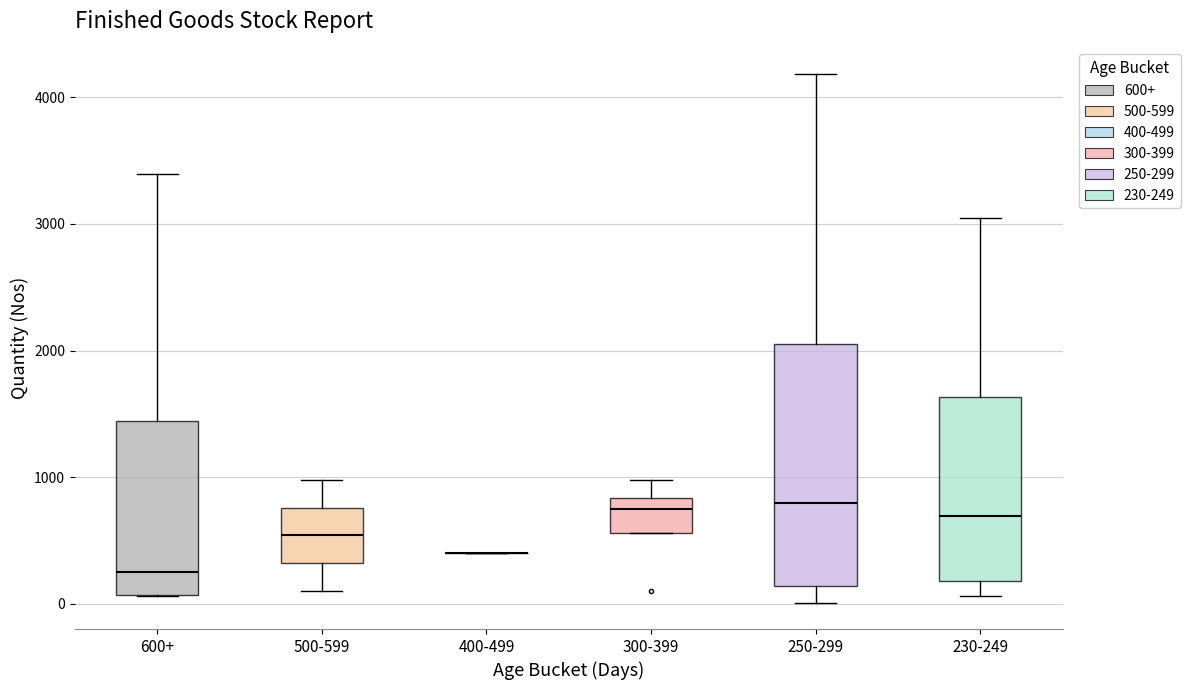

Reading left to right, read every box against the y-axis: the position of its median line, the range the box covers, and the ends of its whiskers. The values are not printed on the chart, so give them approximately, as read against the axis.

600+: median 300, box 100 to 1400, whiskers 100 to 3400
500-599: median 500, box 300 to 800, whiskers 100 to 1000
400-499: box collapsed to a line at 400, whiskers 400 to 400
300-399: median 800 (just below the box's upper edge), box 600 to 800, whiskers 600 to 1000
250-299: median 800, box 100 to 2100, whiskers 0 to 4200
230-249: median 700, box 200 to 1600, whiskers 100 to 3100